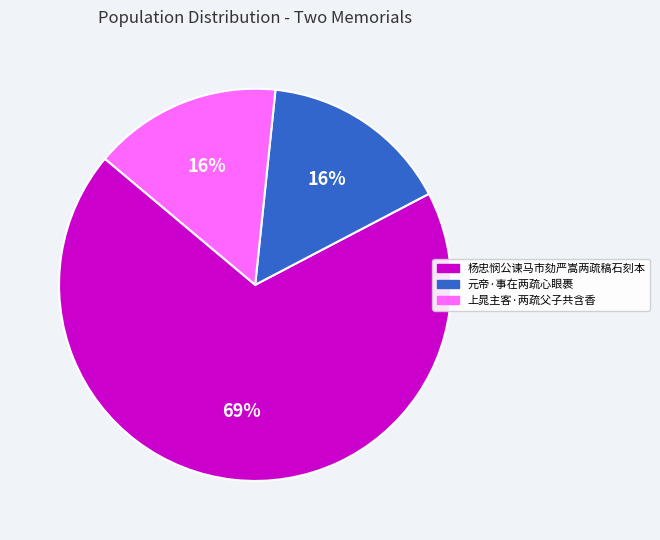

To the nearest percent, what portion does 元帝·事在两疏心眼裹 represent?

16%